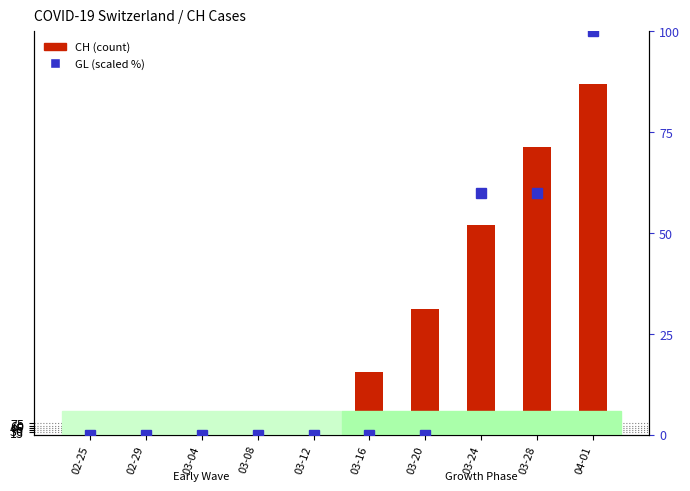

How many data points in GL (scaled) are above 0?

3